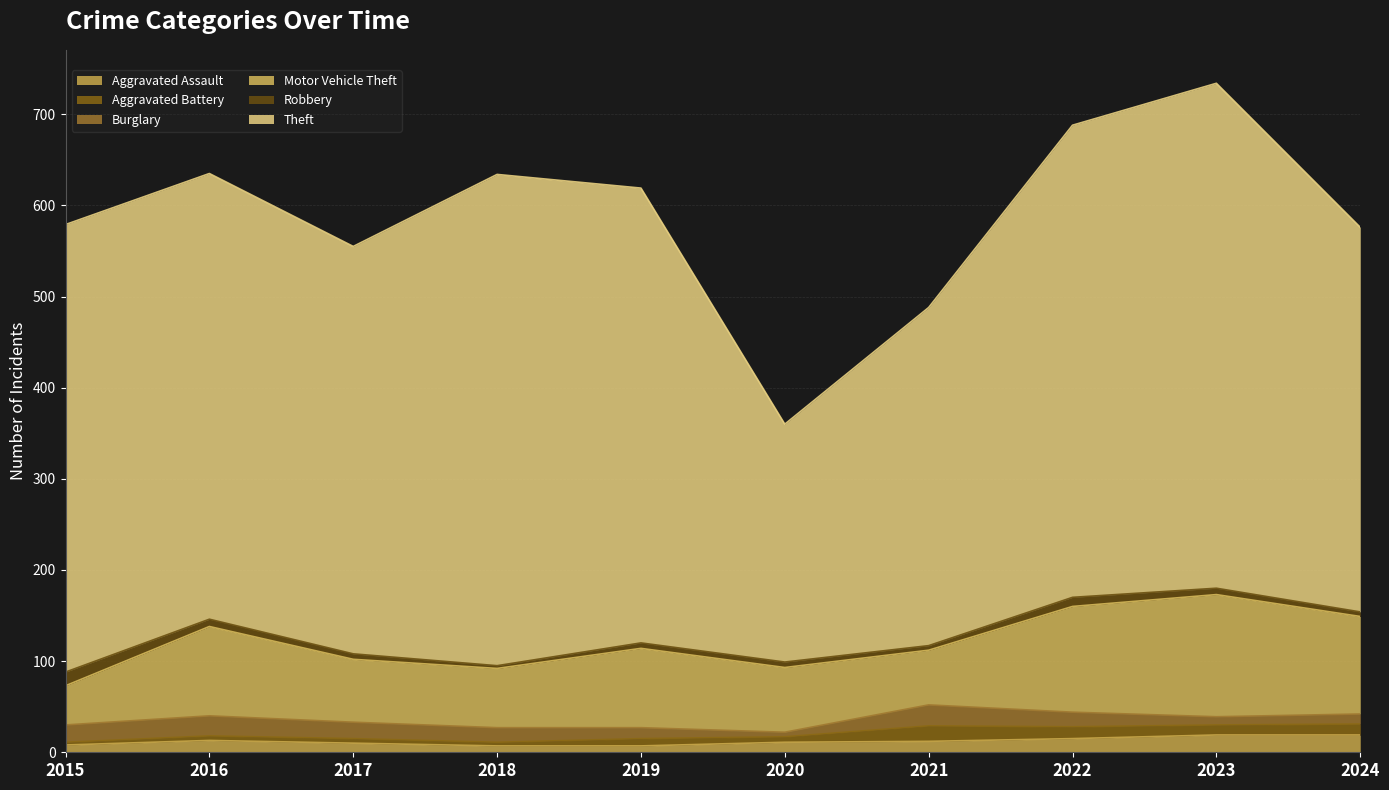

What is the average value of the Aggravated Assault series?

12